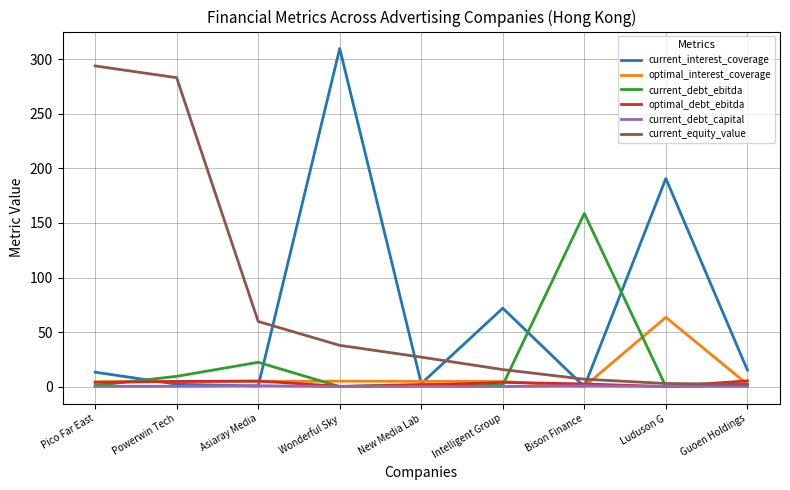

Which series has the widest spread of values?

current_interest_coverage